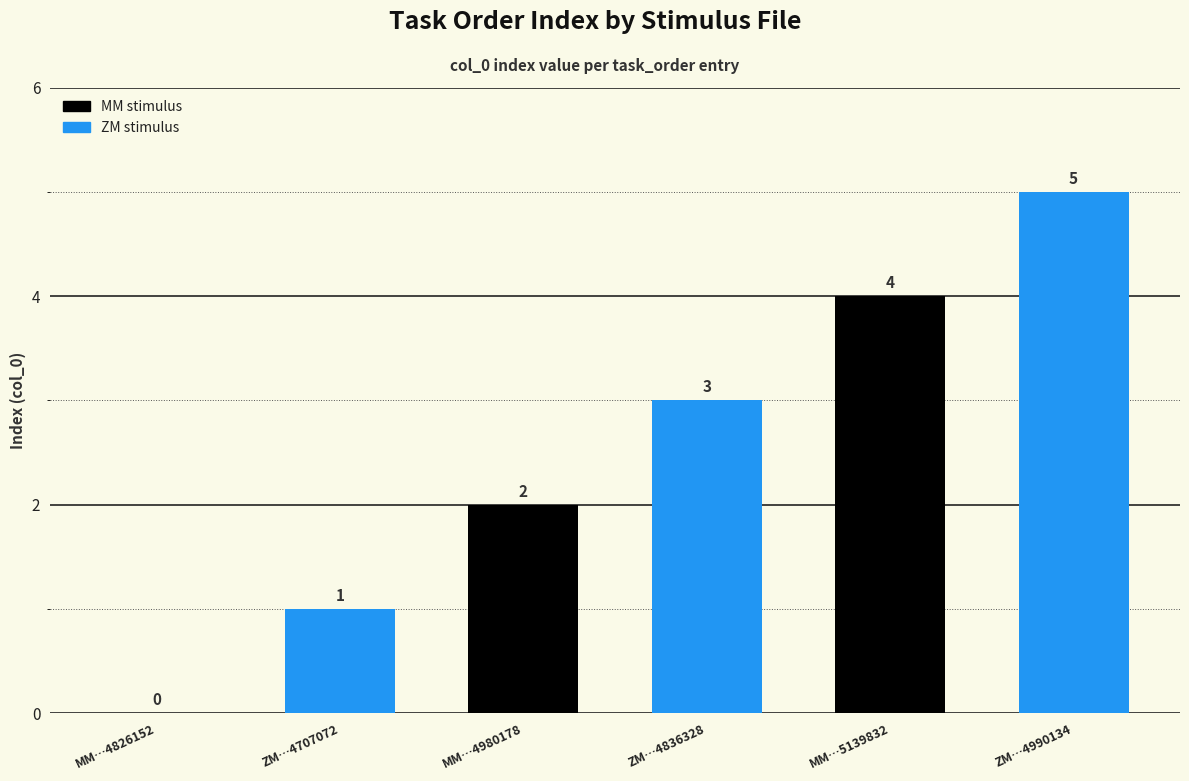

The value at MM…5139832 is 6. True or false?

False